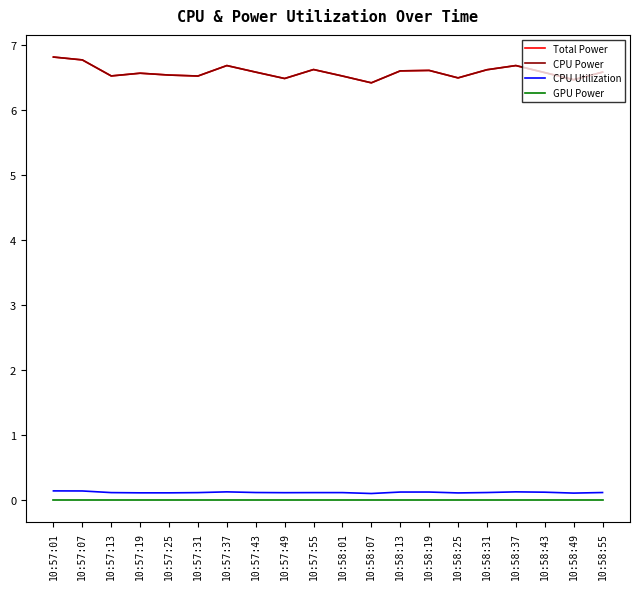

Is this an area chart (filled region under the line)?

No